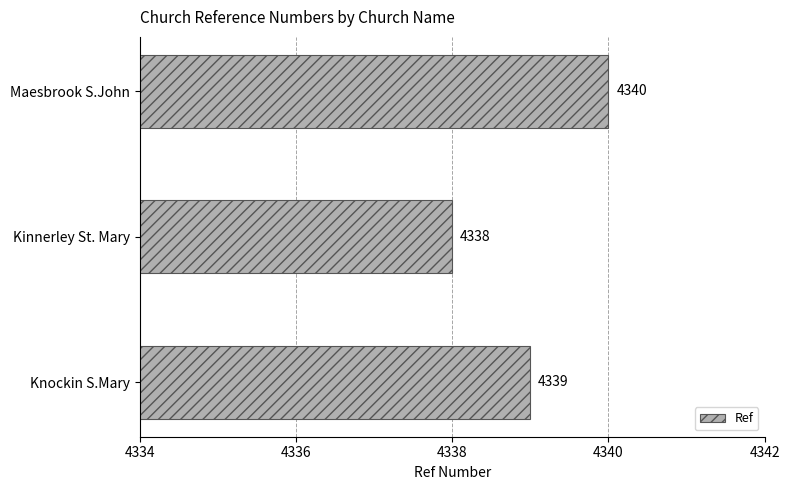

How many data points does each series have?

3